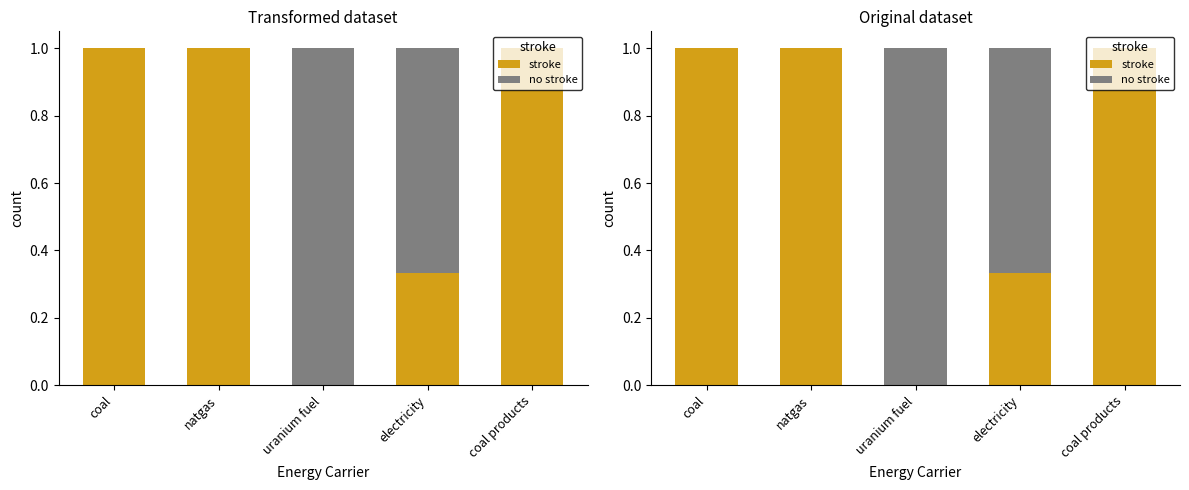

Read the stroke value at coal products.

1.0